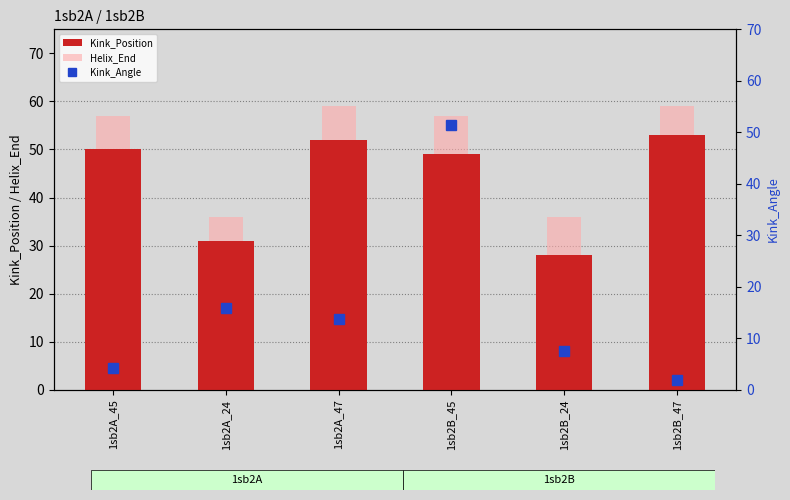

Which series has the largest range (max minus min)?

Kink_Angle